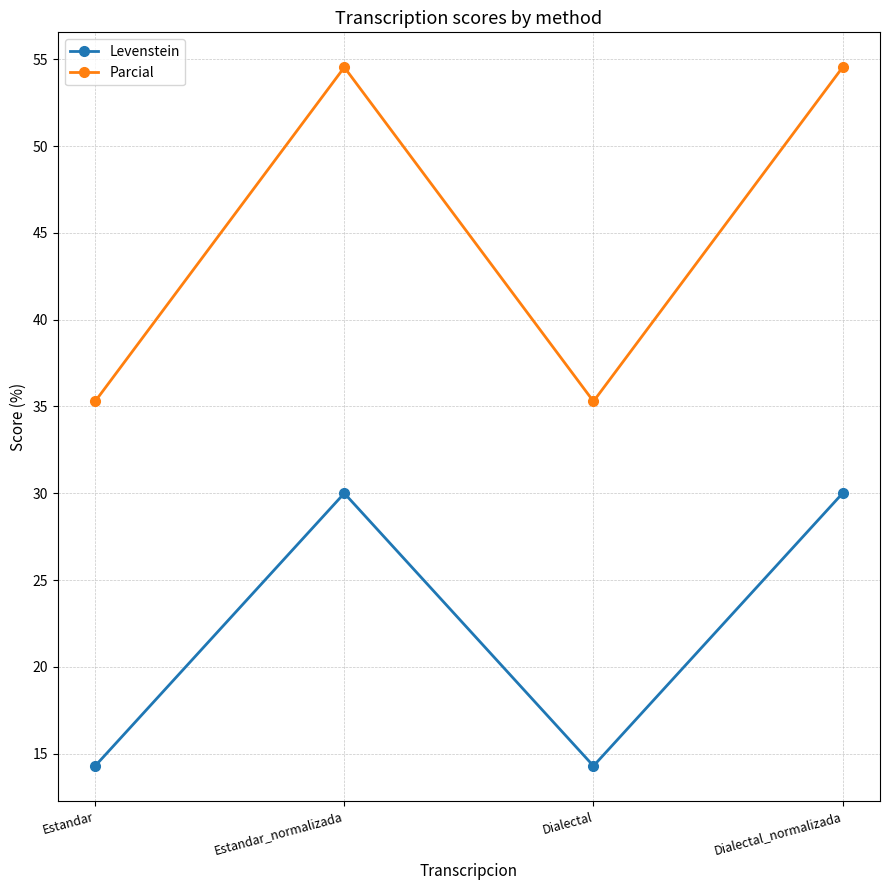

What is the minimum value for Parcial?

35.3